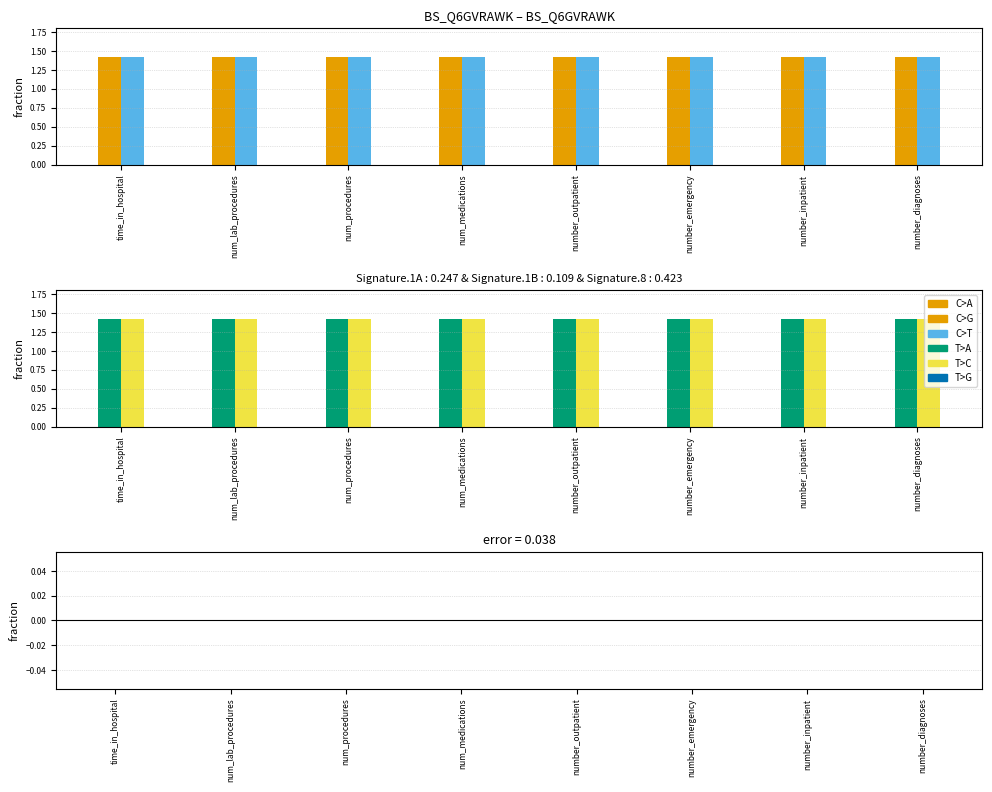

Is it true that sum equals 2.5 at num_procedures?

False